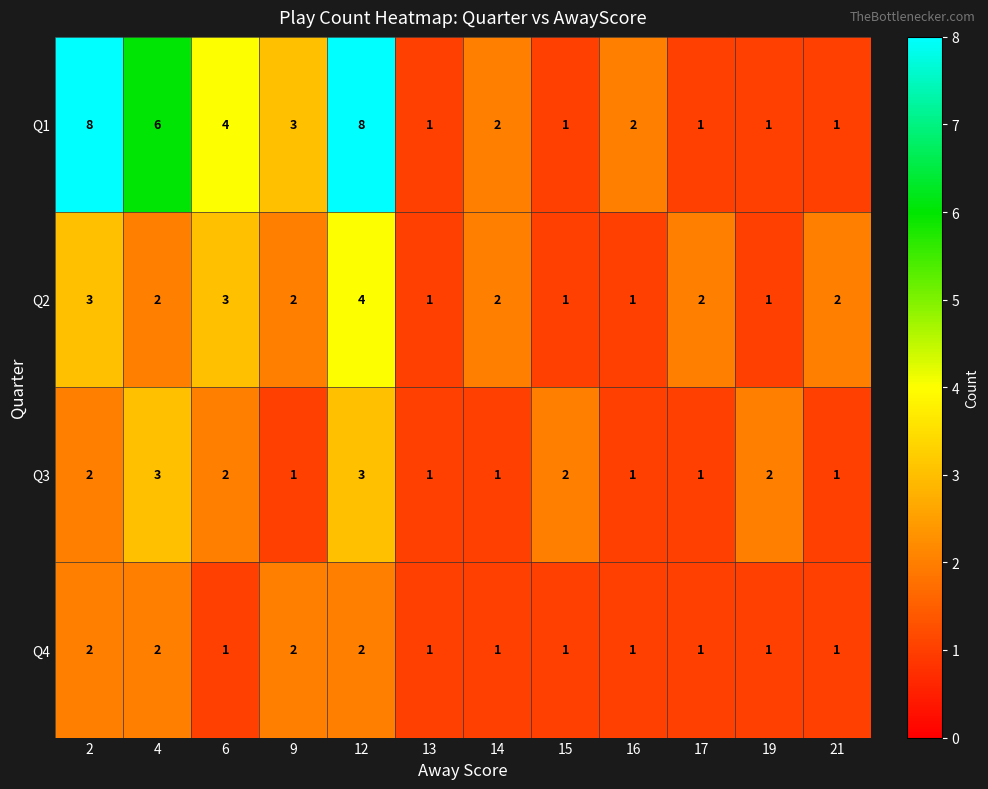

Count the Q2 values in the range 1 to 3.

11